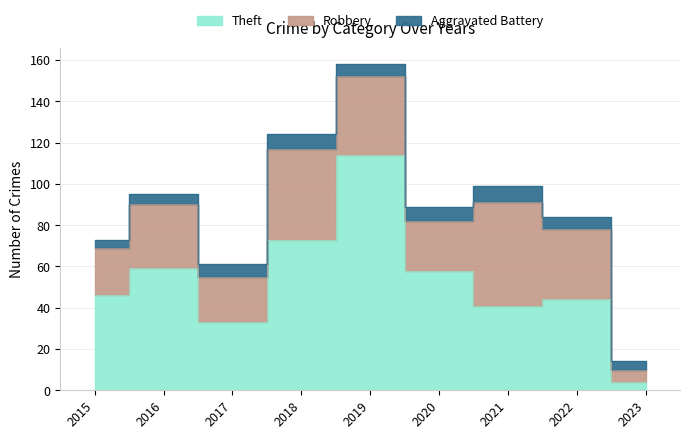

What is the value of the Robbery point at the 2nd from the left?

31